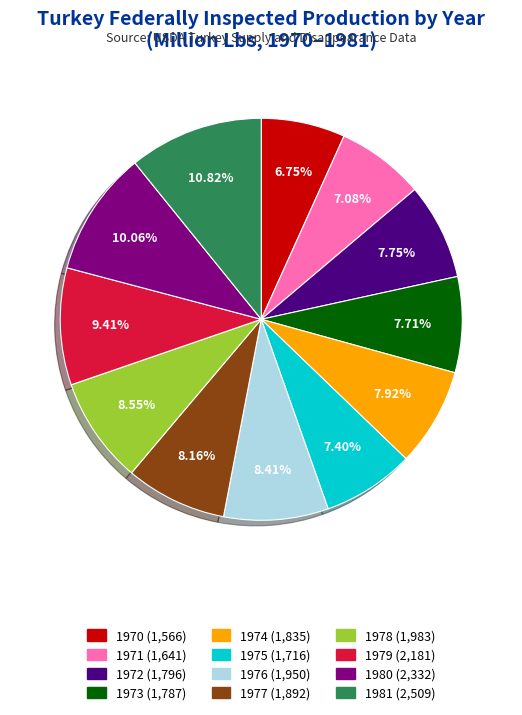

Combined, do 1970 and 1980 account for over 50%?

No